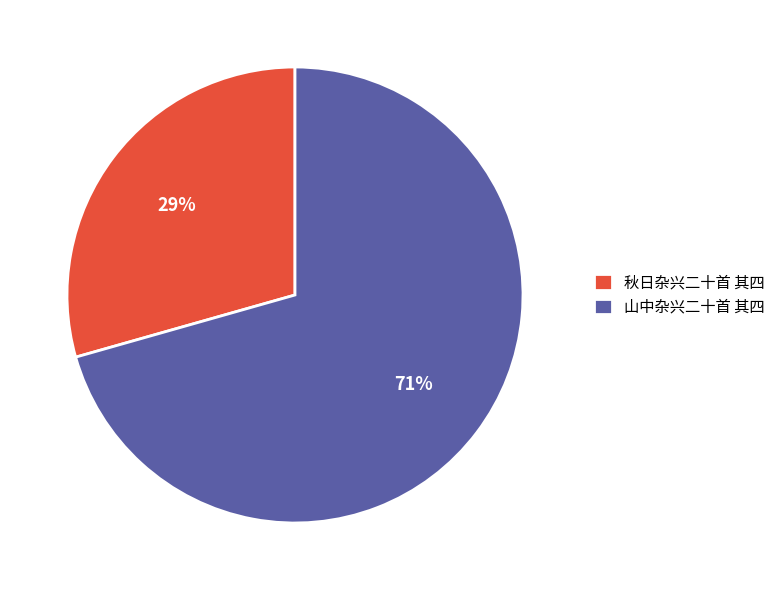

How many segments does this pie chart have?

2